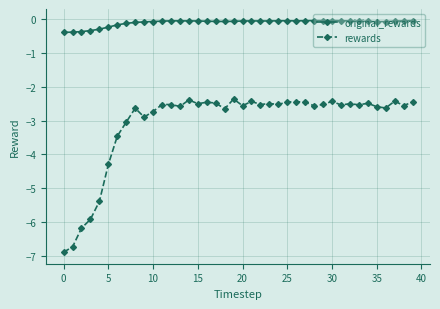

What is the minimum value shown in the chart?

-6.9